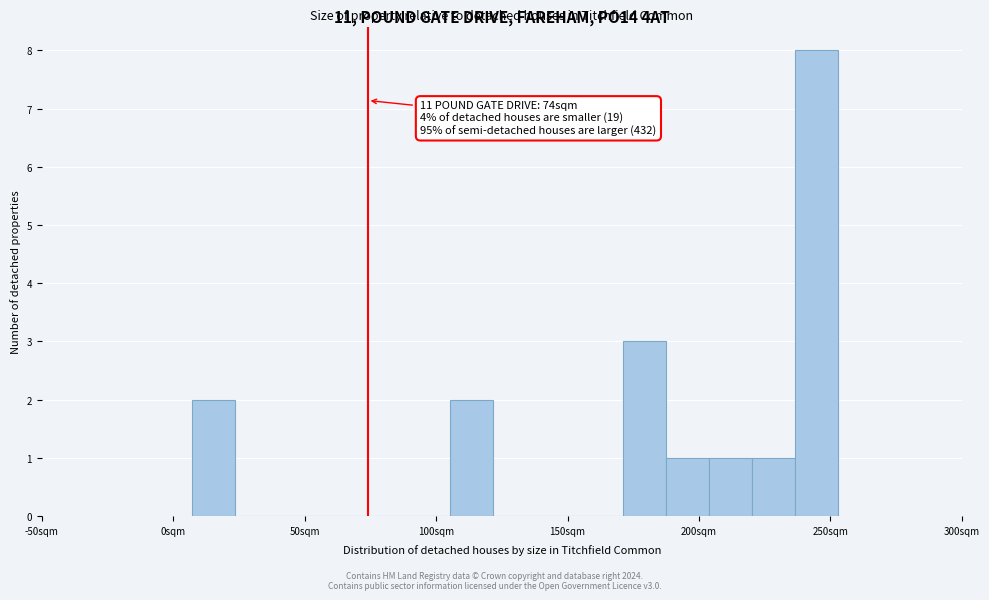

Around what value on the x-axis is the tallest bar? Give the approximate position of its centre, as read against the axis.

245